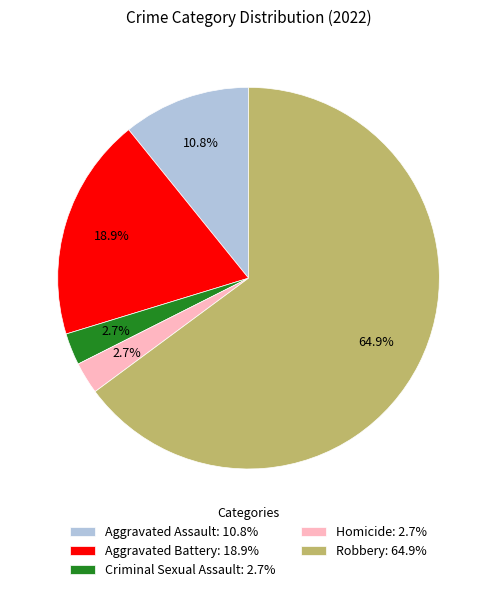

To the nearest percent, what portion does Homicide represent?

3%